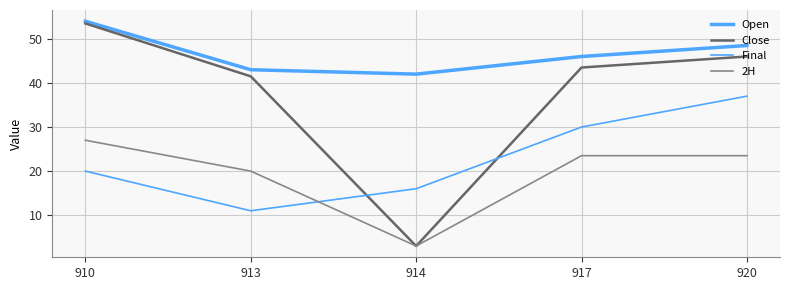

At which category does the chart reach its peak across all series?

910